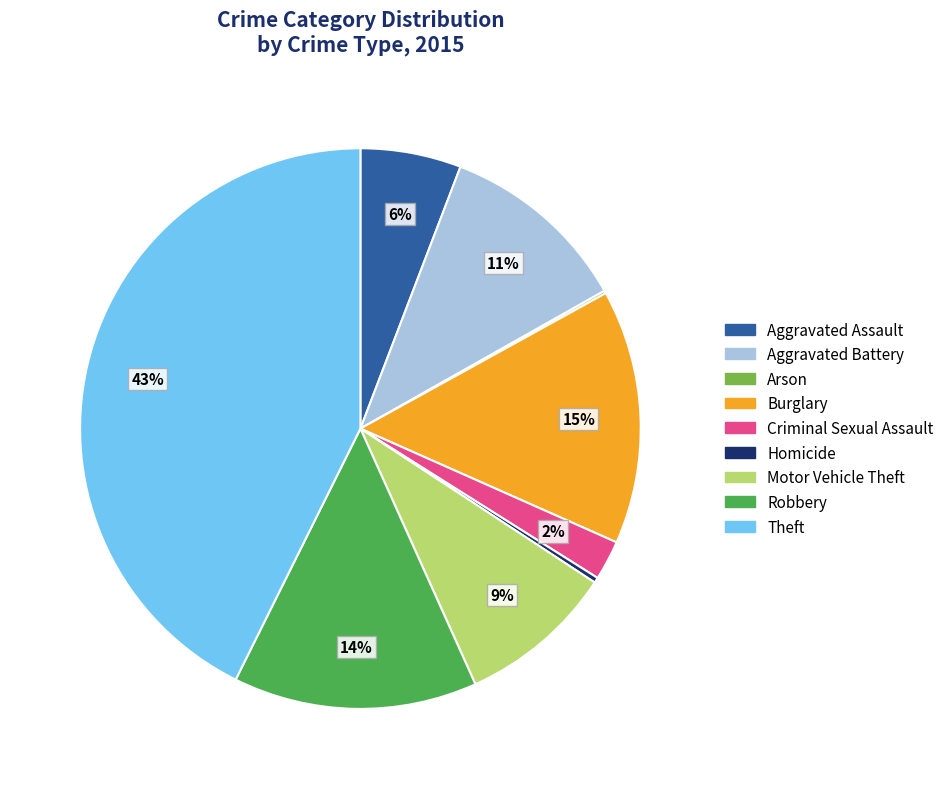

Which slice is the largest?

Theft